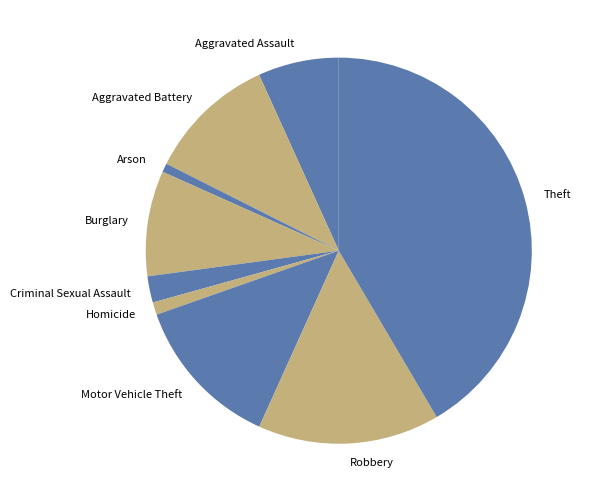

What is the ratio of the value at Burglary to the value at Robbery?

0.6